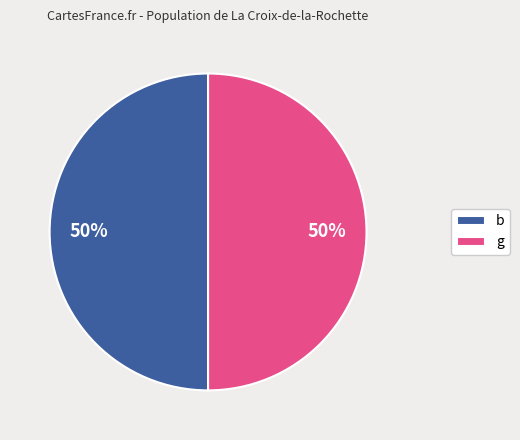

To the nearest percent, what portion does b represent?

50%